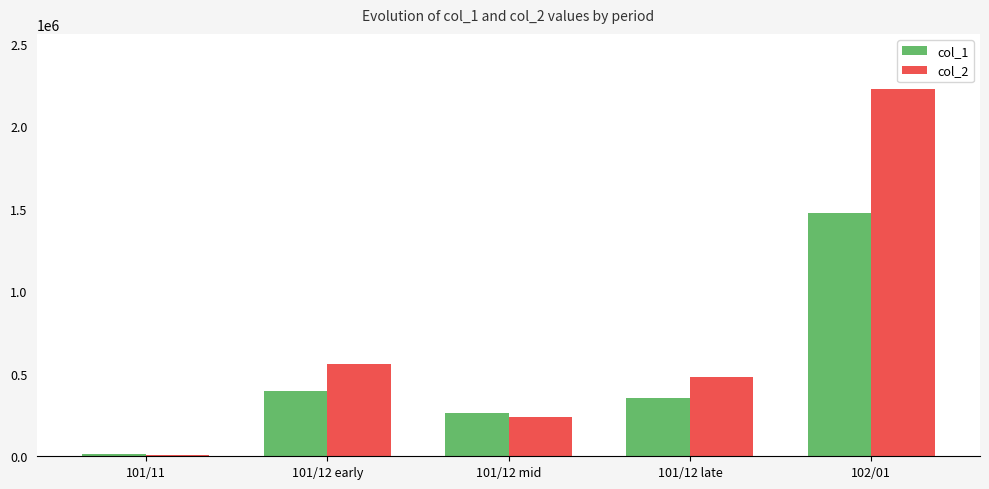

True or false: col_1 has a value of 354000 at 101/12 late.

True